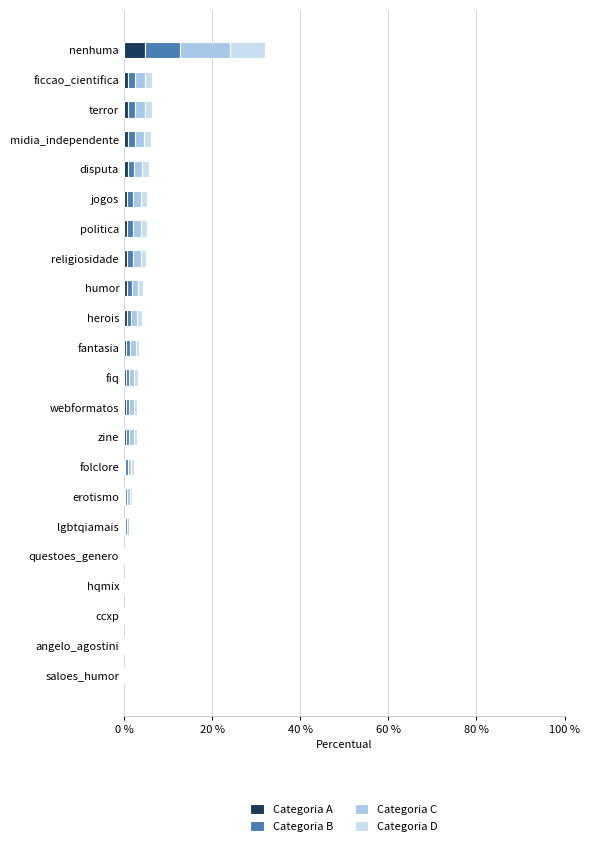

What are all the series names shown in the legend?

Categoria A, Categoria B, Categoria C, Categoria D